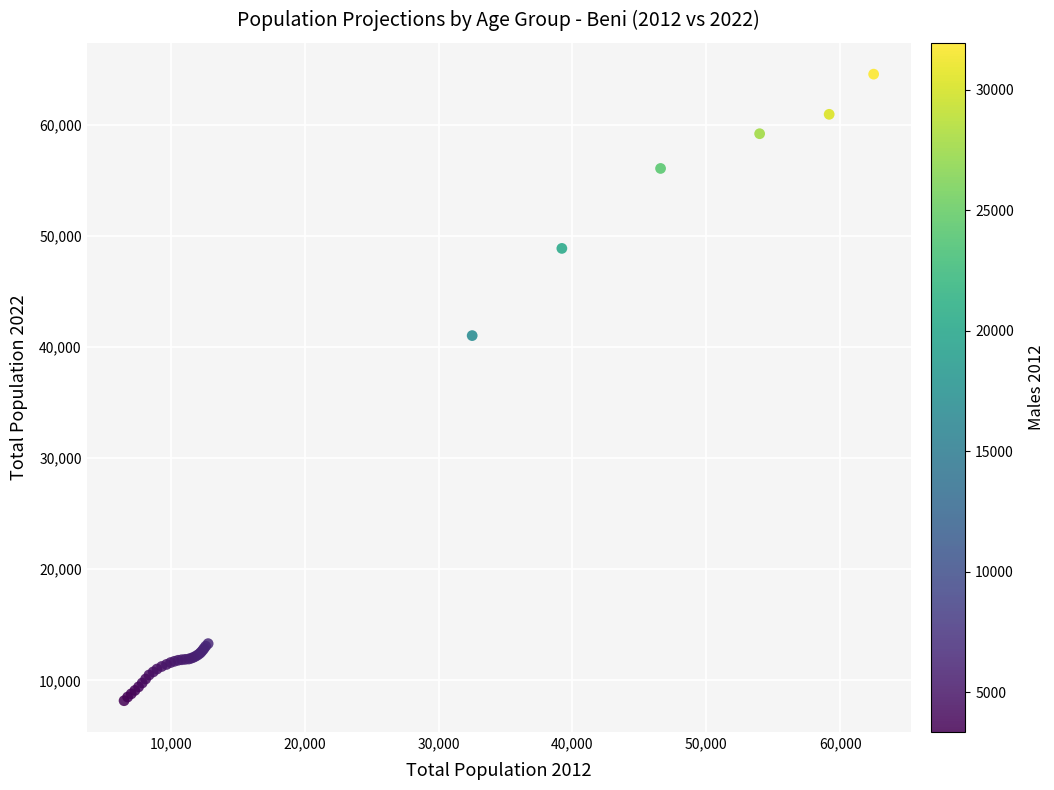

What Y value in the scatter plot is closest to 36367?

41032